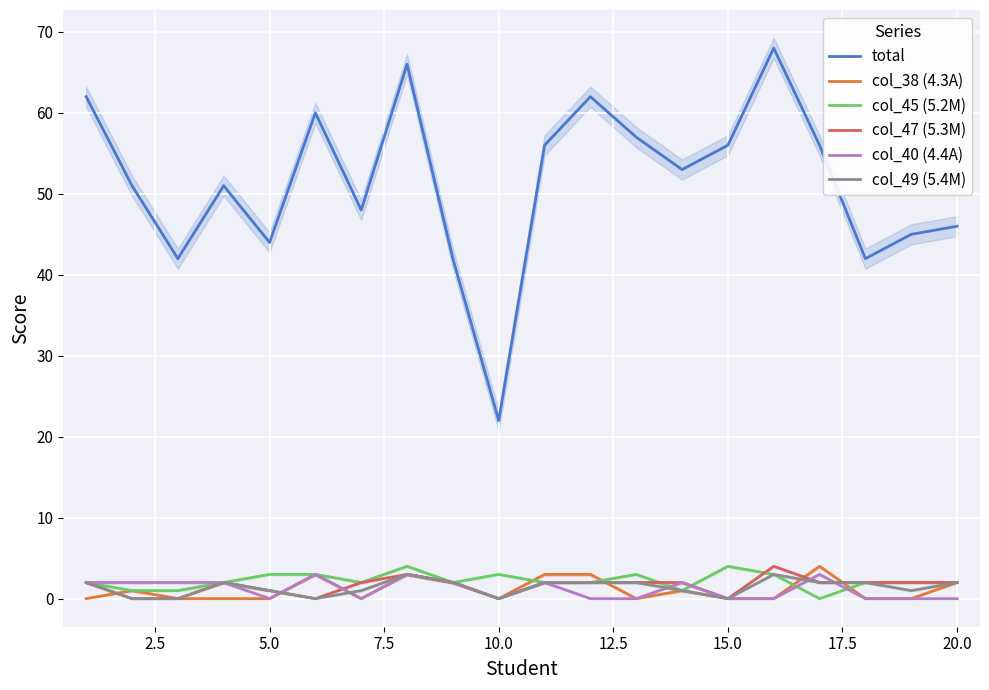

In total, how many points are lower than both neighbors (excluding endpoints)?

6